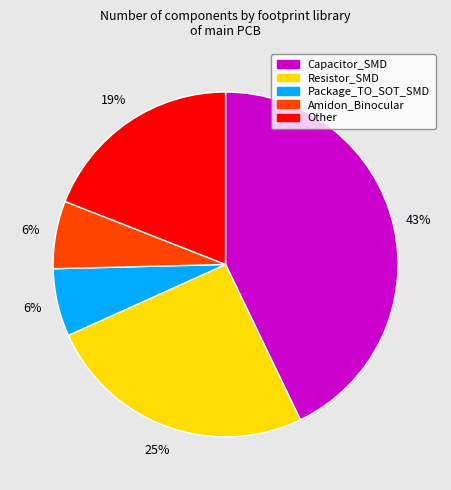

Is there any slice that represents more than half of the pie?

No